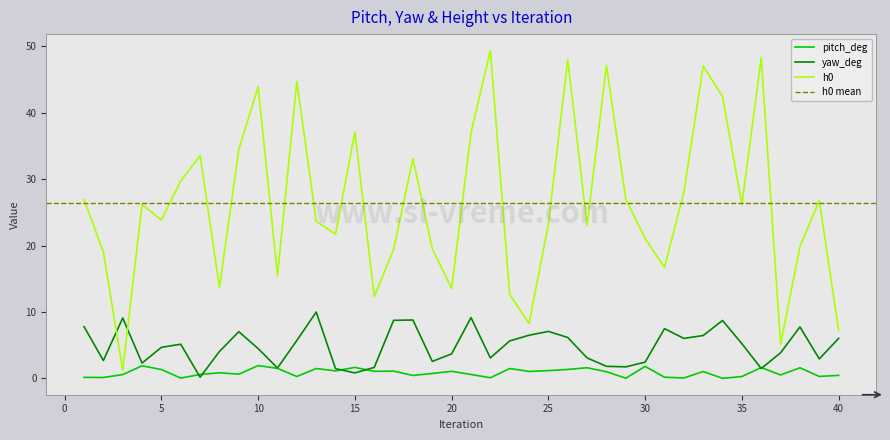

Which has a higher value, 39 or 7?

7